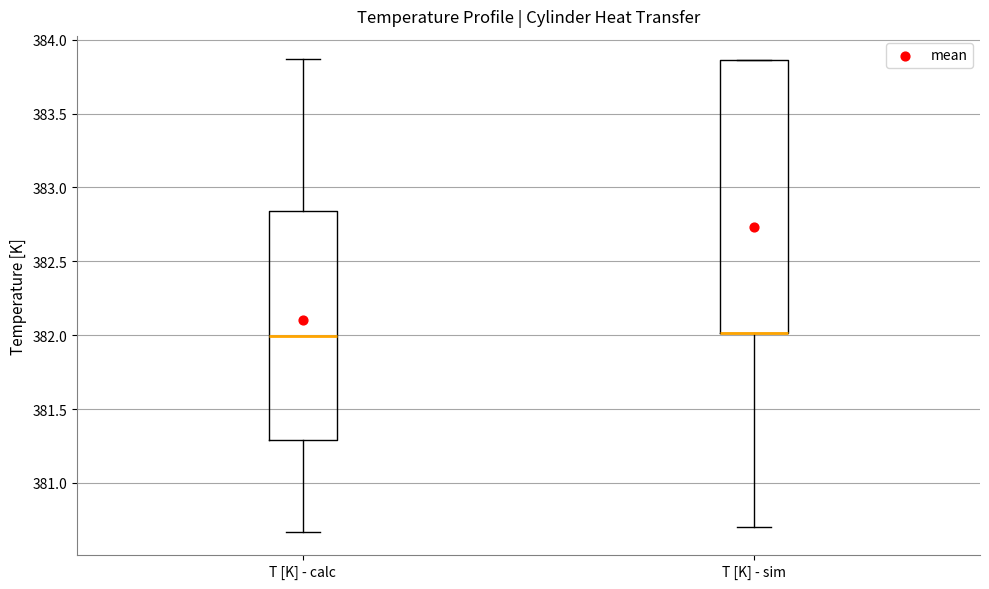

Where is the upper edge of the box for T [K] - sim on the y-axis? The values are not printed on the chart, so give them approximately, as read against the axis.

383.85